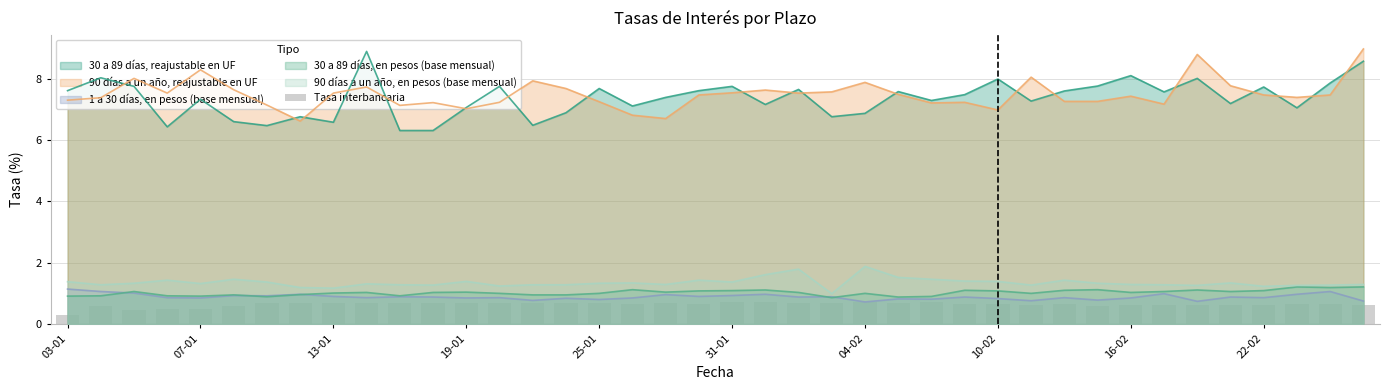

Where is the data nearest to the value 0?

03-01